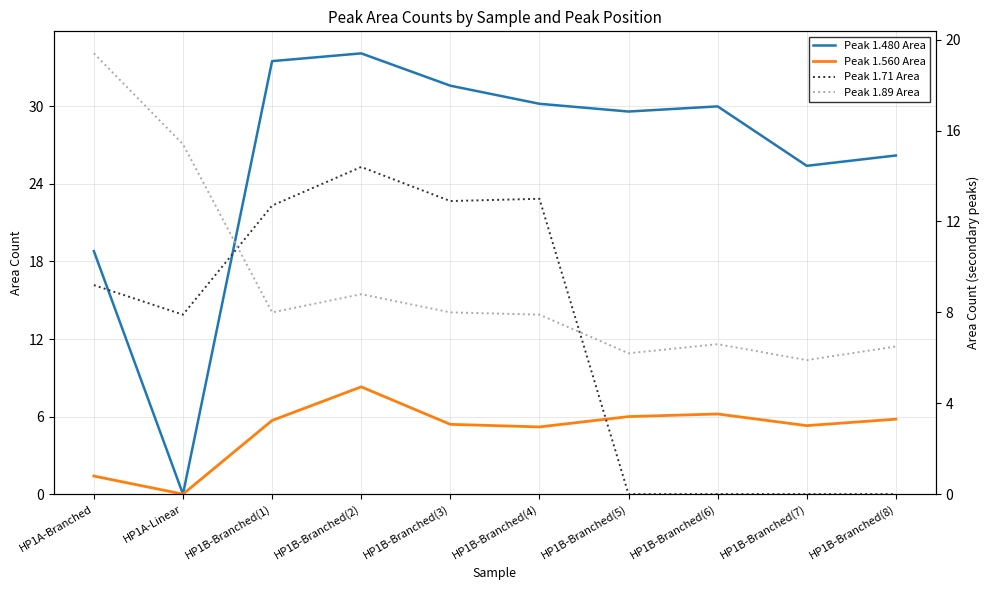

Reading right to left, transcribe all the data shown in this chart.

Peak 1.480 Area: HP1B-Branched(8)=26.2	HP1B-Branched(7)=25.4	HP1B-Branched(6)=30.0	HP1B-Branched(5)=29.6	HP1B-Branched(4)=30.2	HP1B-Branched(3)=31.6	HP1B-Branched(2)=34.1	HP1B-Branched(1)=33.5	HP1A-Linear=0.0	HP1A-Branched=18.8
Peak 1.560 Area: HP1B-Branched(8)=5.8	HP1B-Branched(7)=5.3	HP1B-Branched(6)=6.2	HP1B-Branched(5)=6.0	HP1B-Branched(4)=5.2	HP1B-Branched(3)=5.4	HP1B-Branched(2)=8.3	HP1B-Branched(1)=5.7	HP1A-Linear=0.0	HP1A-Branched=1.4
Peak 1.71 Area: HP1B-Branched(8)=0.0	HP1B-Branched(7)=0.0	HP1B-Branched(6)=0.0	HP1B-Branched(5)=0.0	HP1B-Branched(4)=13.0	HP1B-Branched(3)=12.9	HP1B-Branched(2)=14.4	HP1B-Branched(1)=12.7	HP1A-Linear=7.9	HP1A-Branched=9.2
Peak 1.89 Area: HP1B-Branched(8)=6.5	HP1B-Branched(7)=5.9	HP1B-Branched(6)=6.6	HP1B-Branched(5)=6.2	HP1B-Branched(4)=7.9	HP1B-Branched(3)=8.0	HP1B-Branched(2)=8.8	HP1B-Branched(1)=8.0	HP1A-Linear=15.4	HP1A-Branched=19.4